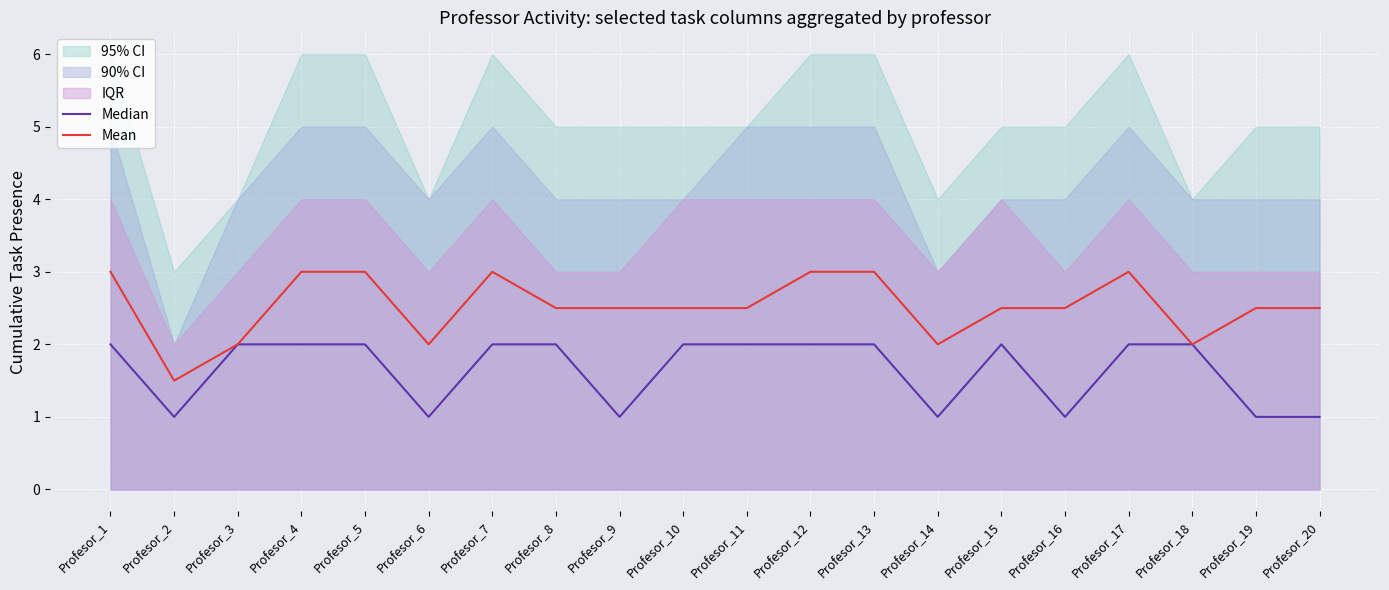

True or false: Mean and Median cross at least once.

False